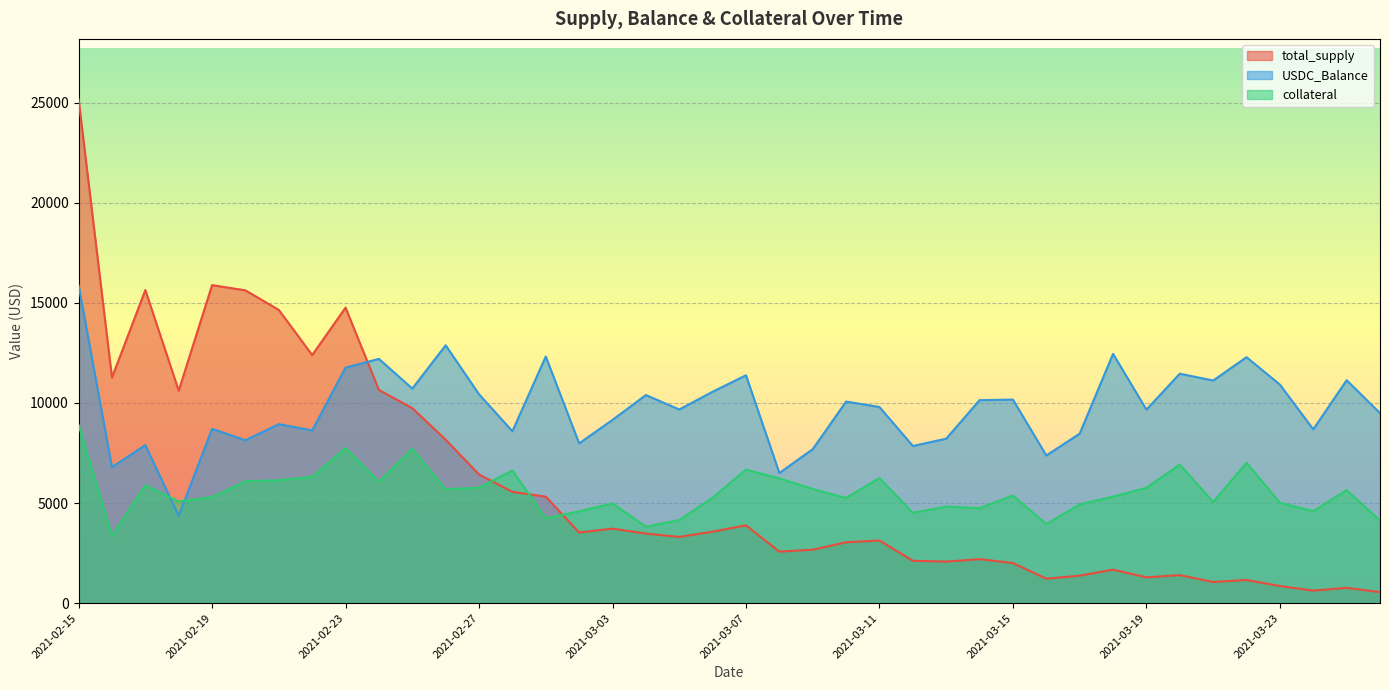

List the series in order of their peak value, lowest first.

collateral, USDC_Balance, total_supply